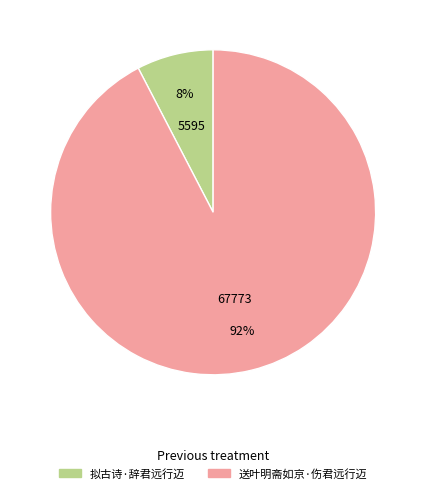

Count the number of slices in the pie.

2